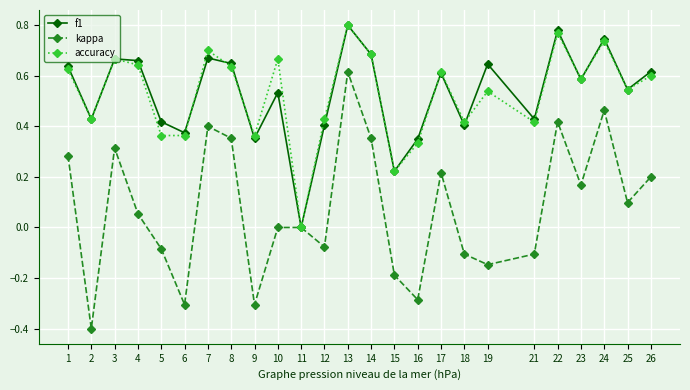

At 5, list the series in order from largest to smallest.

f1, accuracy, kappa